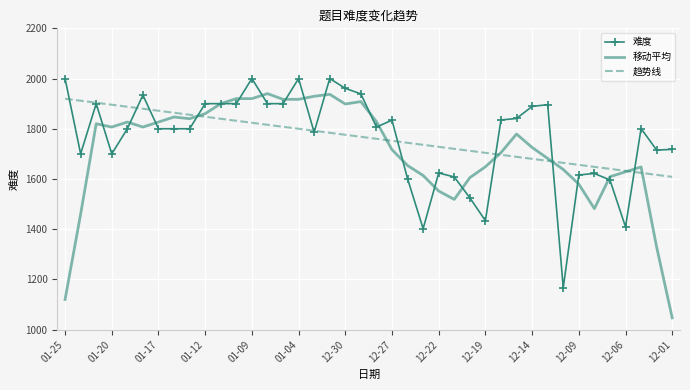

What is the minimum value for 移动平均?

1046.8